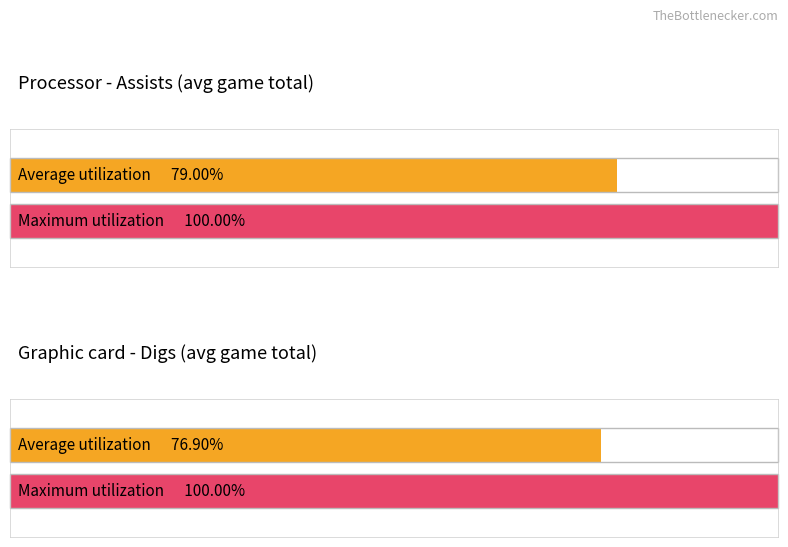

Count the number of data series in this chart.

2